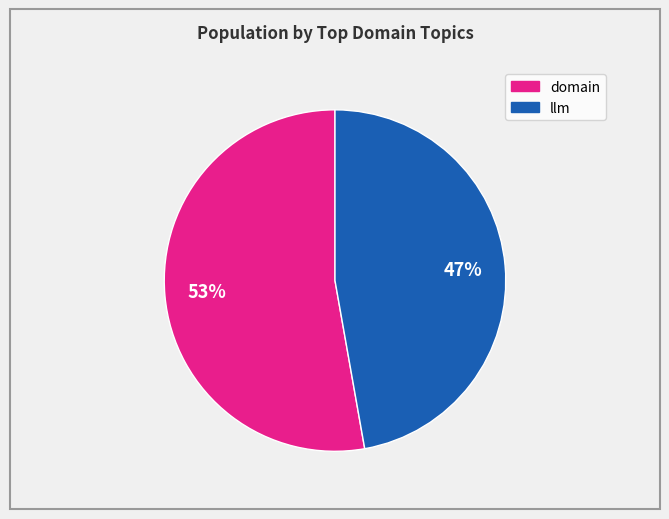

To the nearest percent, what is the difference between the largest and smallest slice percentages?

6%